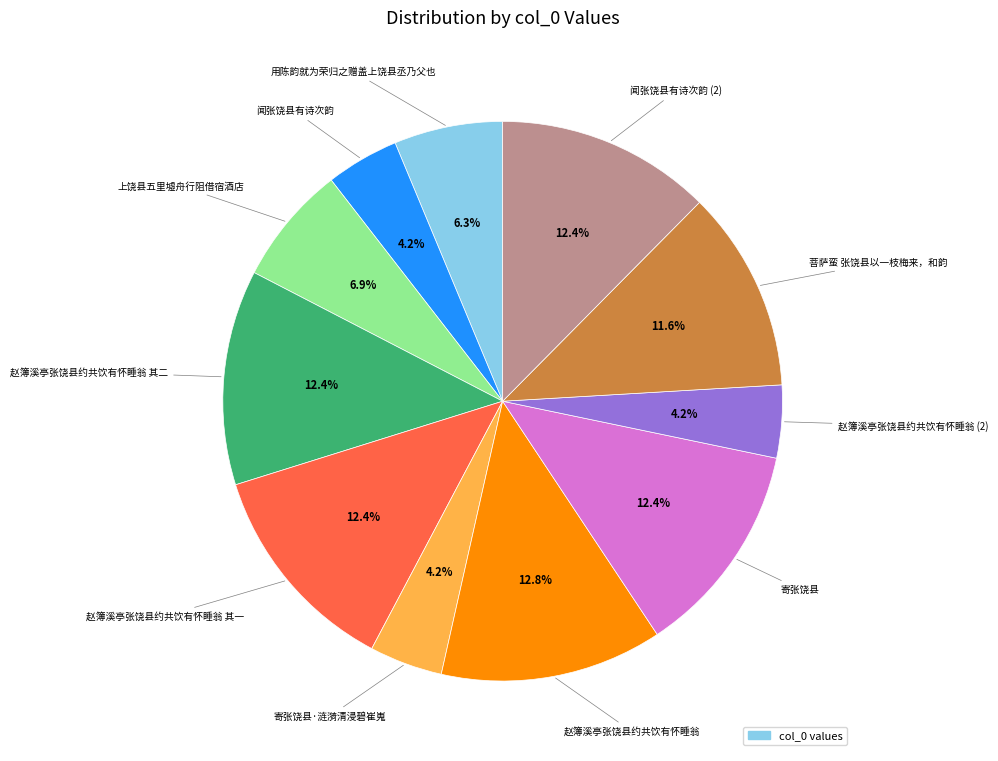

Is there a majority slice in this chart?

No